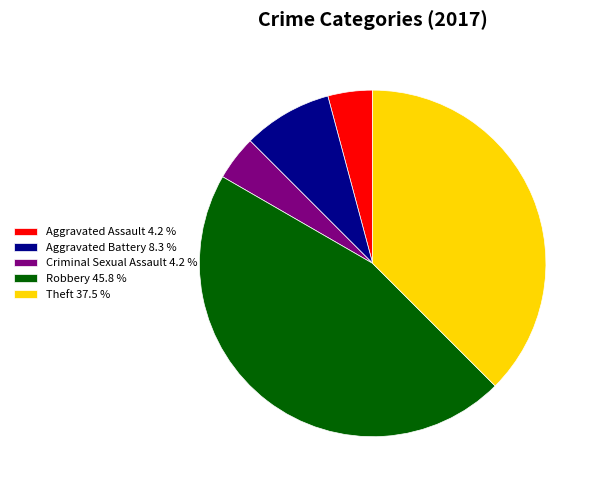

Is there any slice that represents more than half of the pie?

No